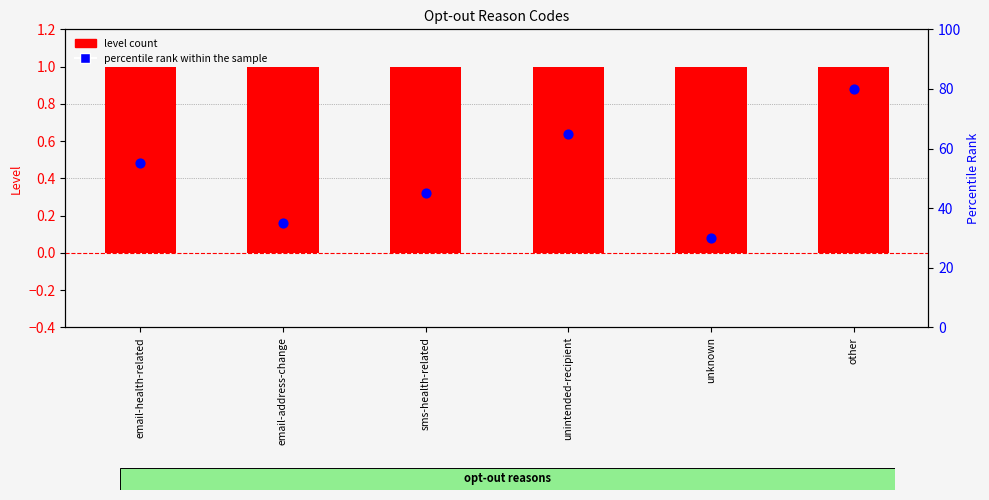

What is the total value across all series at unknown?

31.0